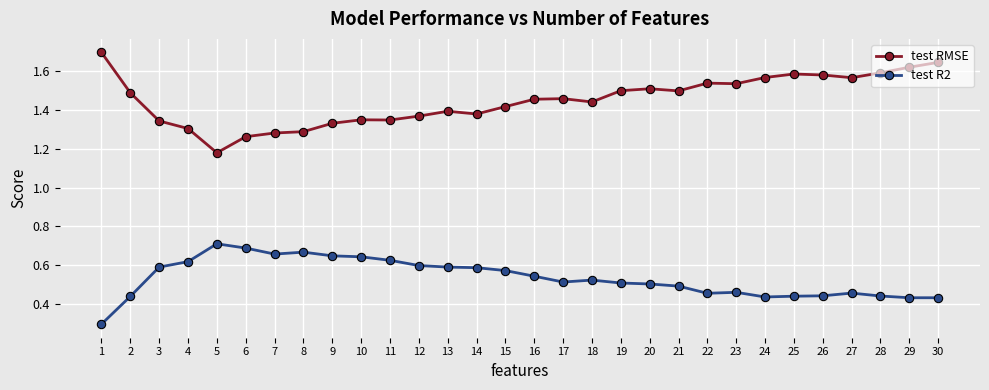

Is the value of test R2 at 1 greater than the value of test RMSE at 16?

No